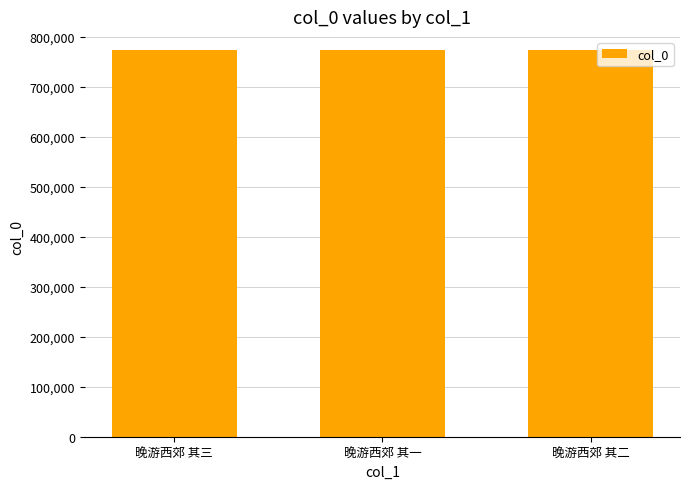

How many bars are there in total?

3